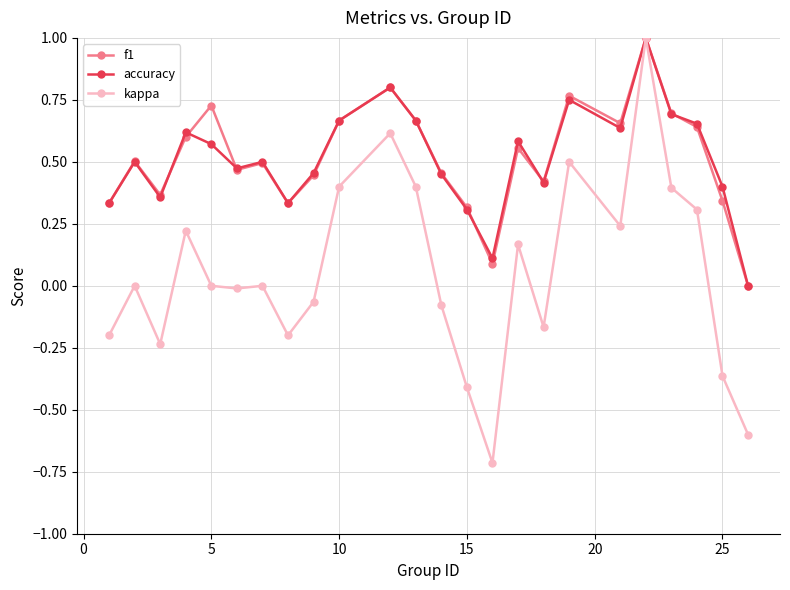

Which series has the largest range (max minus min)?

kappa